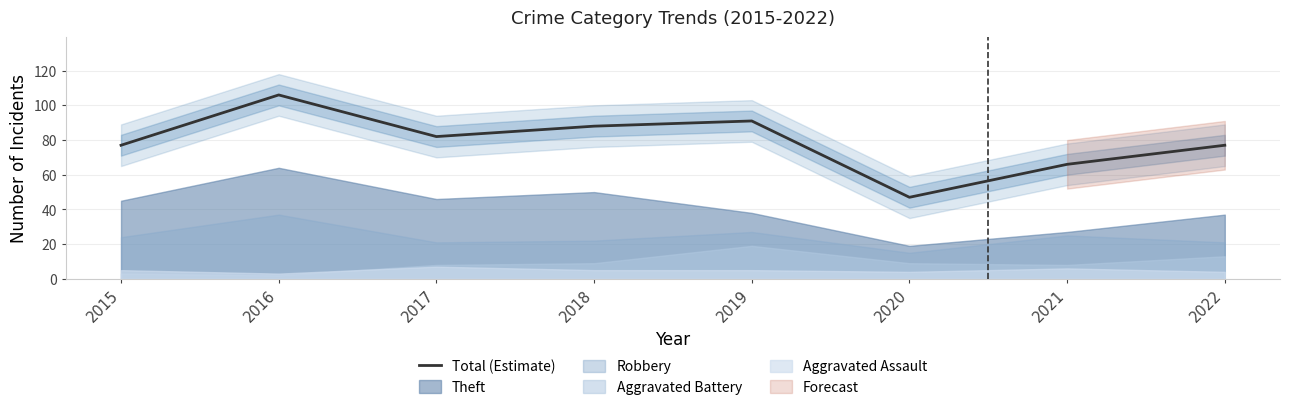

What is the smallest value displayed?

47